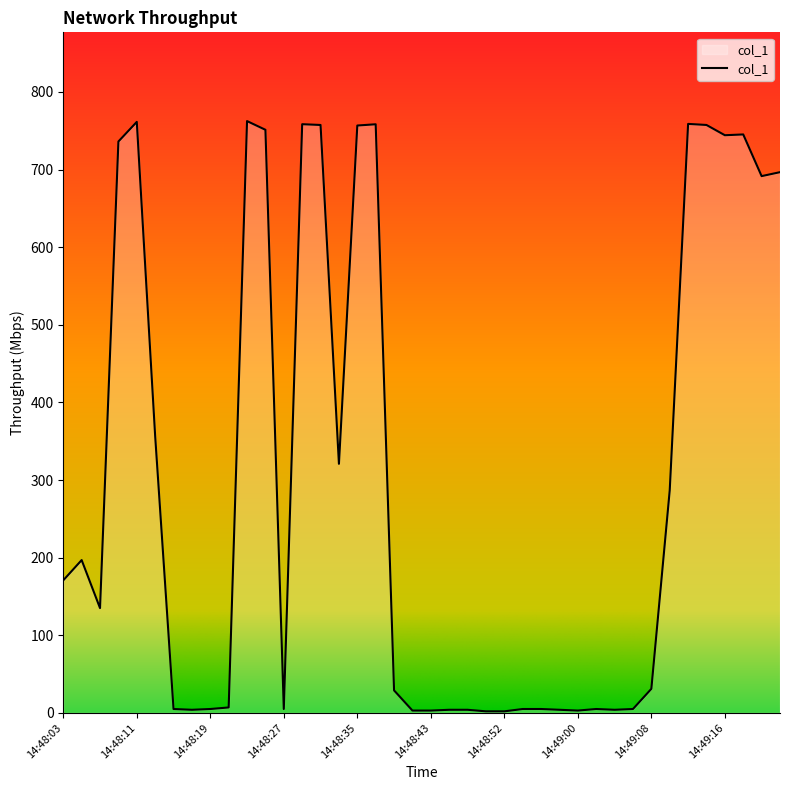

Does the chart display data point markers on the line(s)?

No